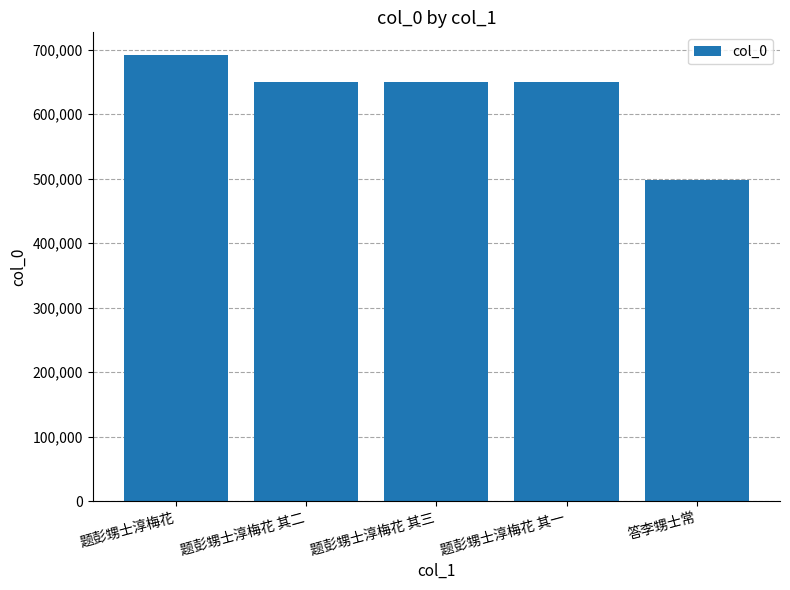

How many bars are there in total?

5